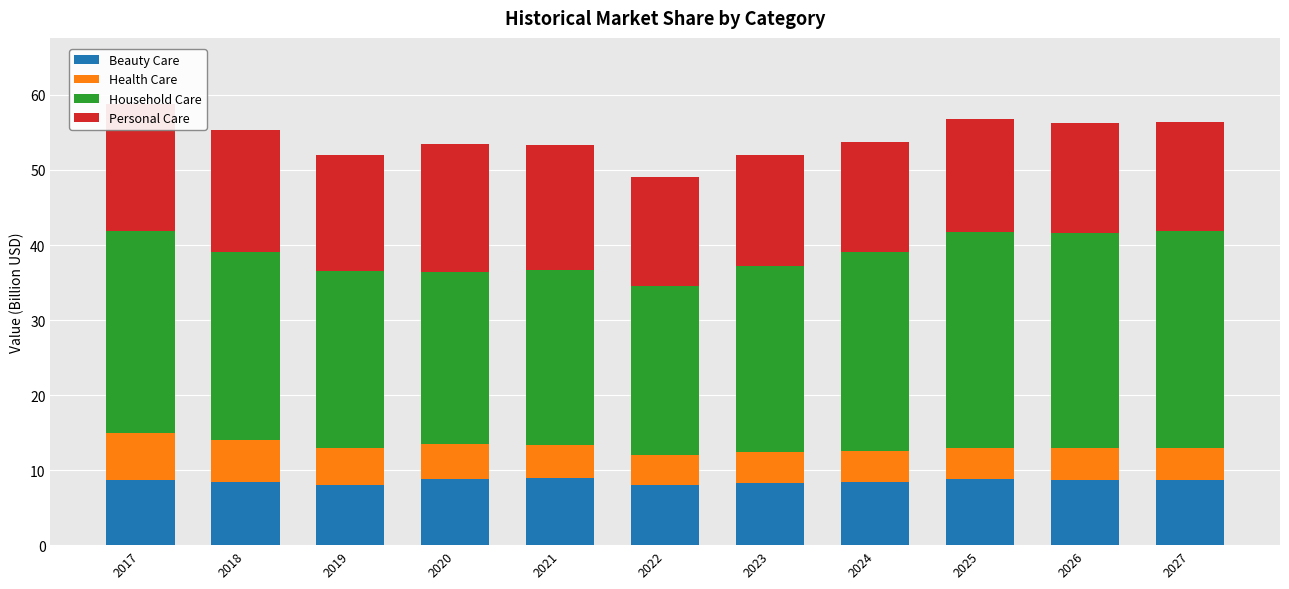

What is the average value of the Beauty Care series?

8.5